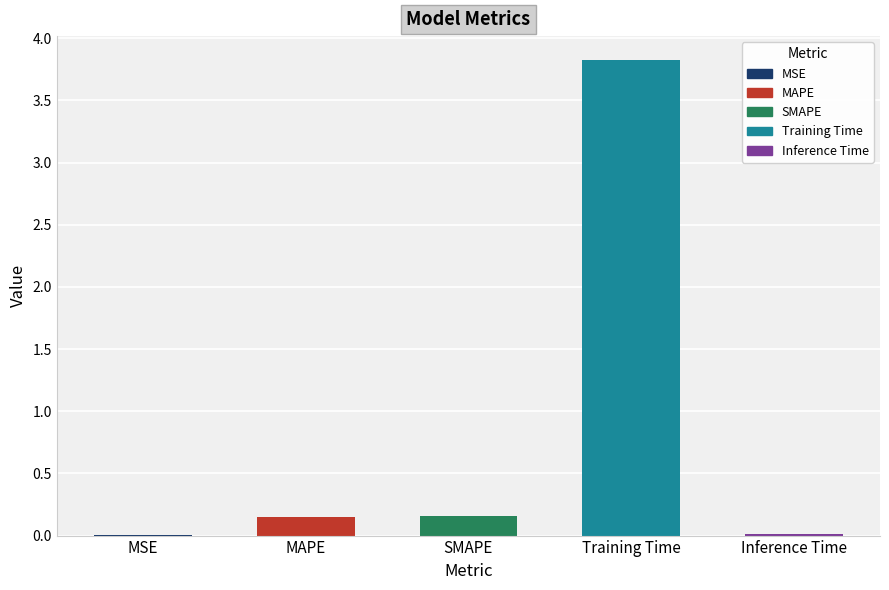

Between Inference Time and Training Time, which is larger?

Training Time